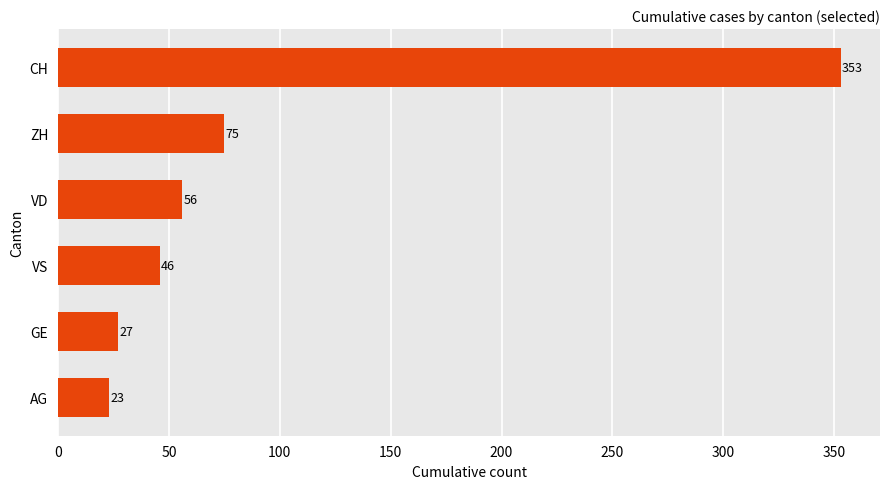

Rank the categories by value from highest to lowest.

CH, ZH, VD, VS, GE, AG